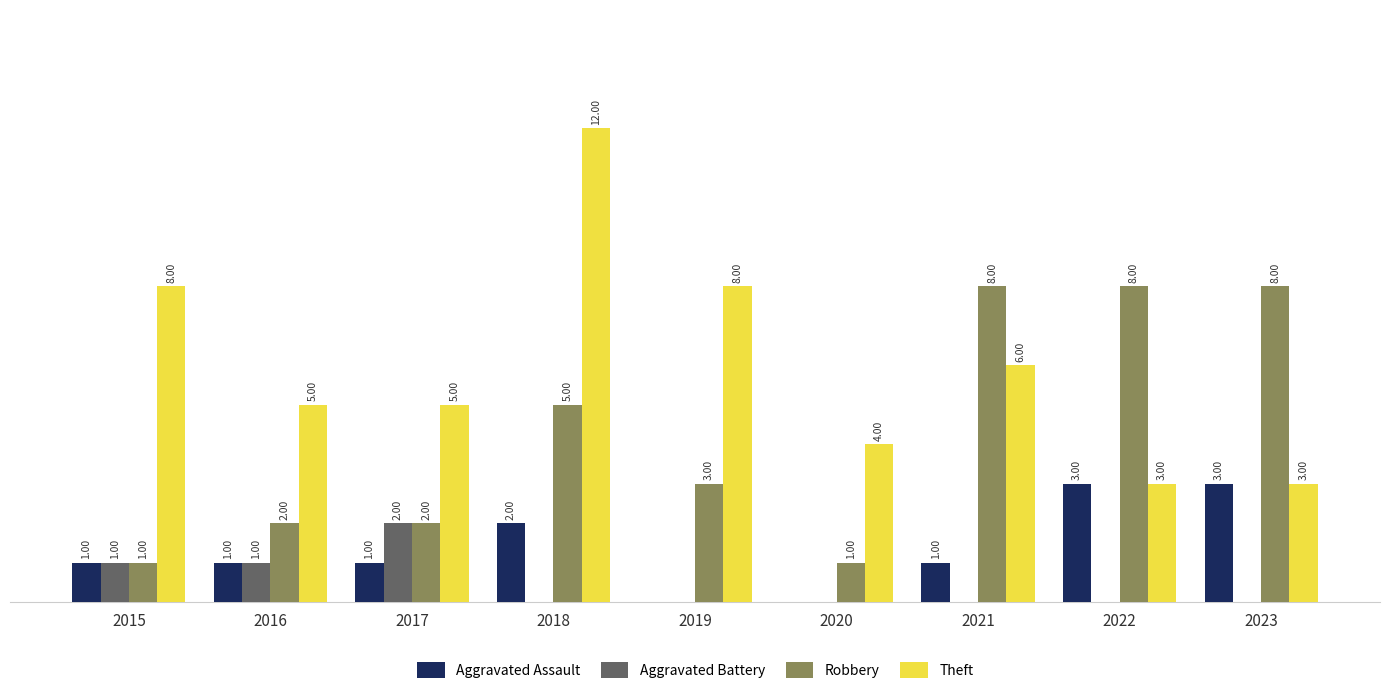

Which series has the largest total across all categories?

Theft